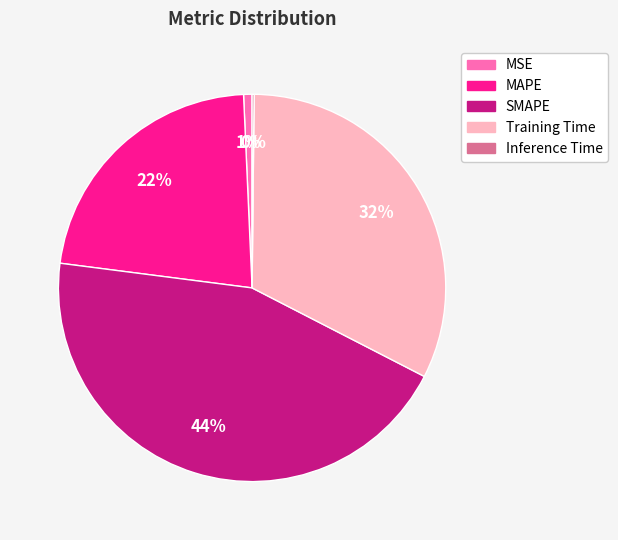

Is there a majority slice in this chart?

No